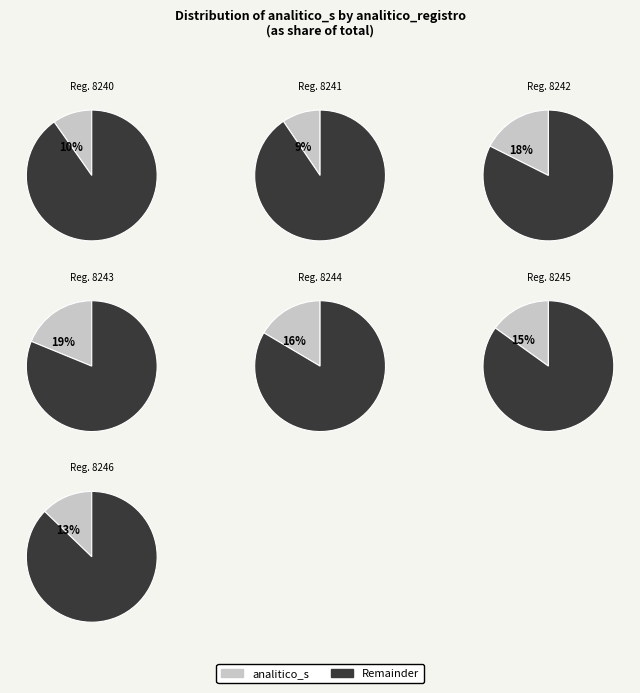

What portion of the pie excludes 8244?

83.5%